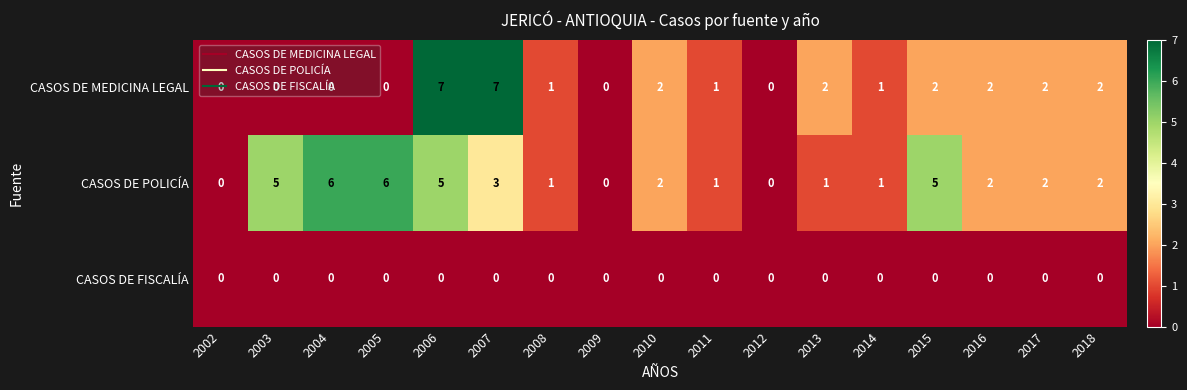

Rank the series by their average value, from highest to lowest.

CASOS DE POLICÍA, CASOS DE MEDICINA LEGAL, CASOS DE FISCALÍA